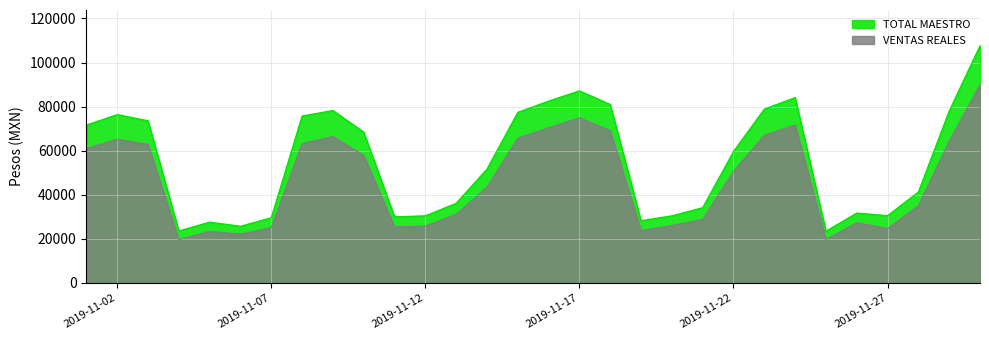

List the series in order of their peak value, lowest first.

VENTAS REALES, TOTAL MAESTRO